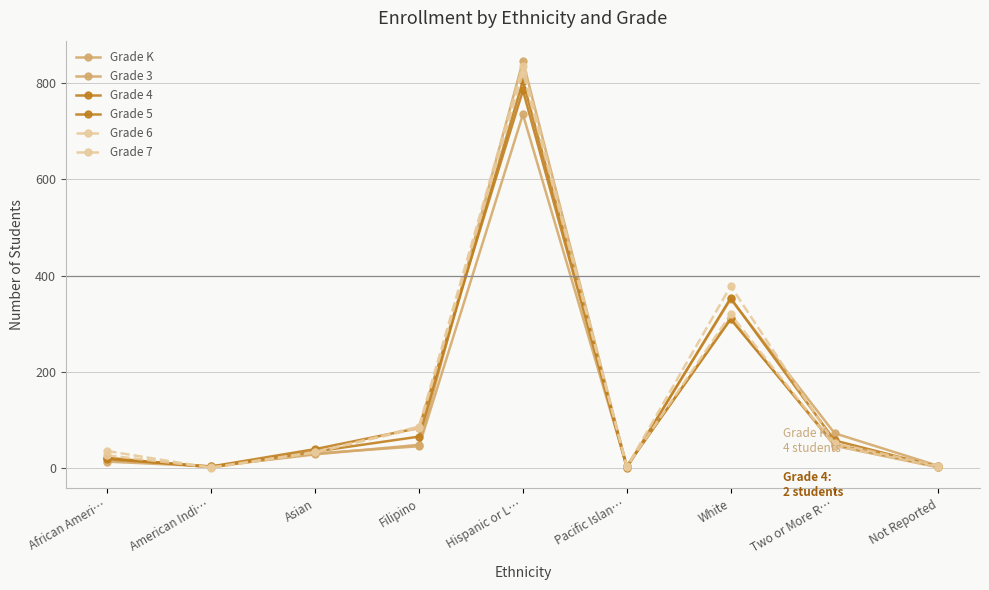

Does the chart have visible grid lines?

Yes